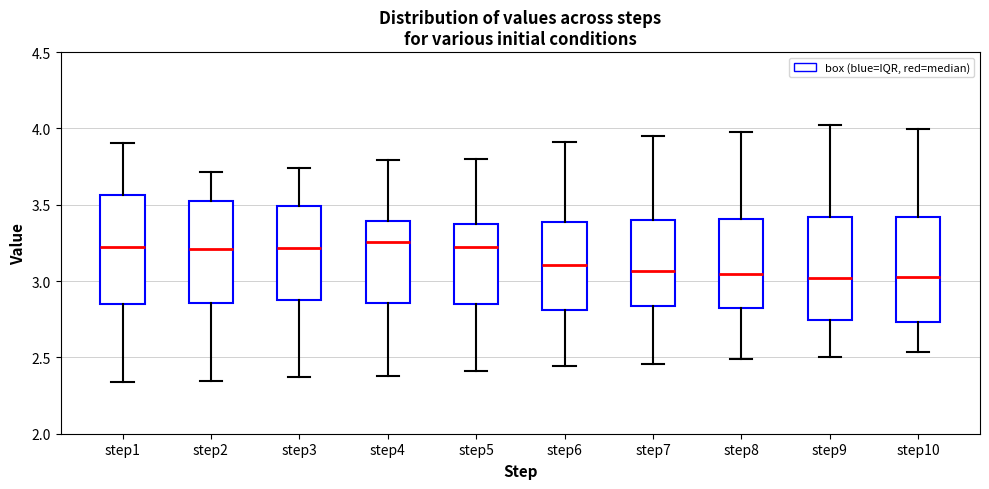

Reading left to right, transcribe this box plot: for each box, give where its median line is, the range the box spans, and where its two whiskers end, as read against the y-axis. The values are not printed on the chart, so give them approximately, as read against the axis.

step1: median 3.25, box 2.85 to 3.55, whiskers 2.35 to 3.90
step2: median 3.20, box 2.85 to 3.50, whiskers 2.35 to 3.70
step3: median 3.20, box 2.90 to 3.50, whiskers 2.35 to 3.75
step4: median 3.25, box 2.85 to 3.40, whiskers 2.40 to 3.80
step5: median 3.20, box 2.85 to 3.35, whiskers 2.40 to 3.80
step6: median 3.10, box 2.80 to 3.40, whiskers 2.45 to 3.90
step7: median 3.05, box 2.85 to 3.40, whiskers 2.45 to 3.95
step8: median 3.05, box 2.85 to 3.40, whiskers 2.50 to 3.95
step9: median 3.00, box 2.75 to 3.40, whiskers 2.50 to 4.00
step10: median 3.05, box 2.75 to 3.40, whiskers 2.55 to 4.00